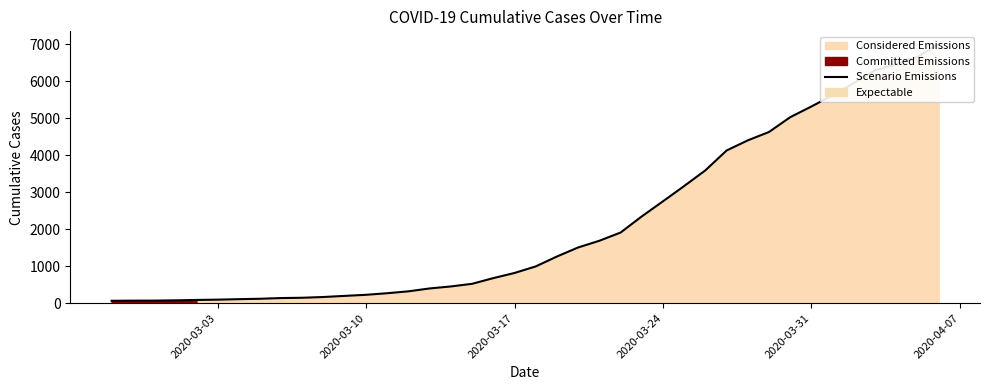

What is the greatest value displayed?

6995